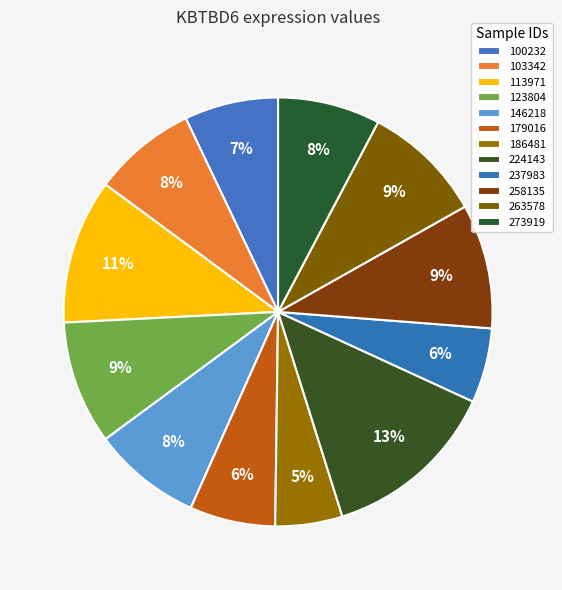

Approximately how many times larger is the value at 224143 compared to 186481?

2.6